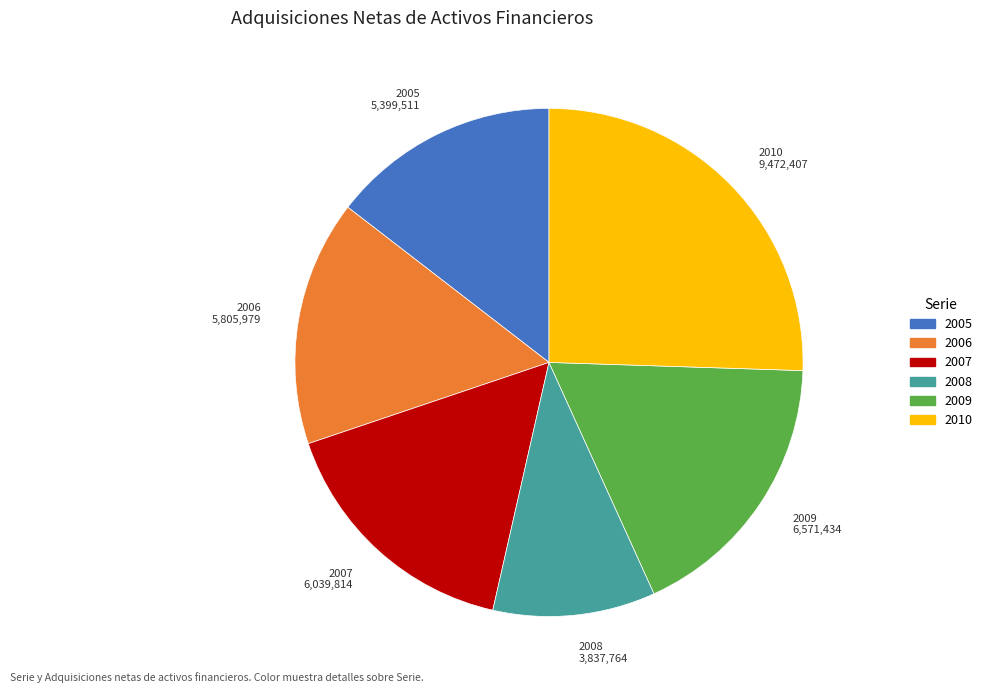

Rank the categories by value from lowest to highest.

2008, 2005, 2006, 2007, 2009, 2010